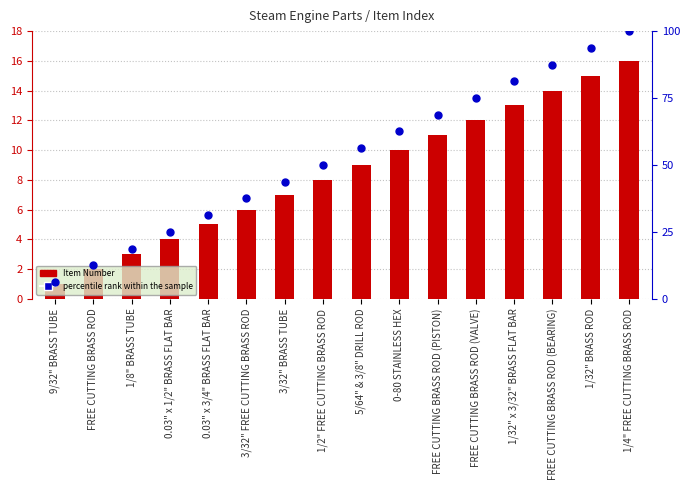

At which category is the sum across all series the highest?

1/4" FREE CUTTING BRASS ROD